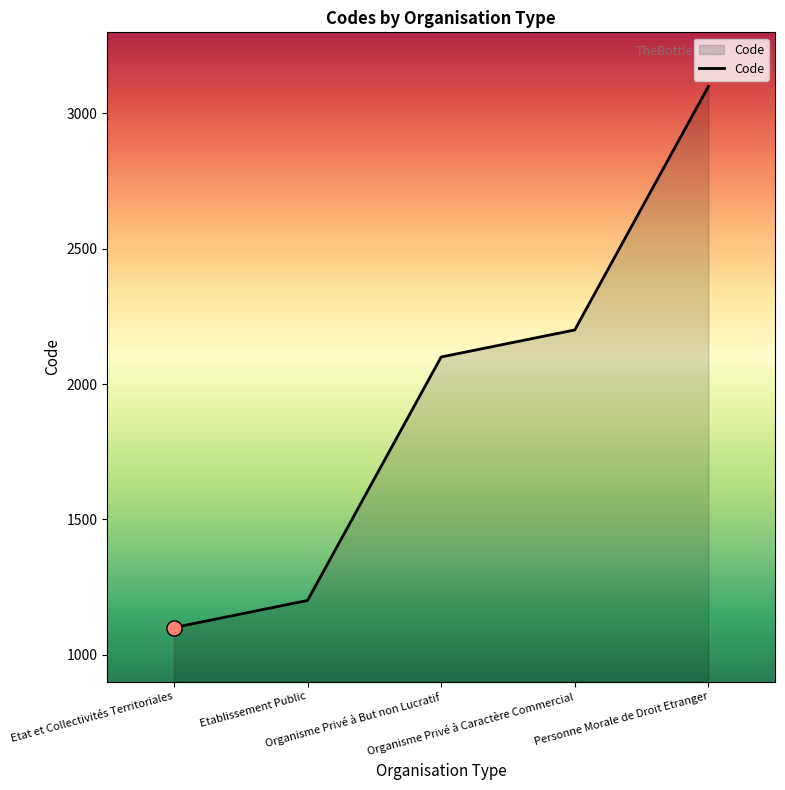

Between Organisme Privé à Caractère Commercial and Etat et Collectivités Territoriales, which is larger?

Organisme Privé à Caractère Commercial